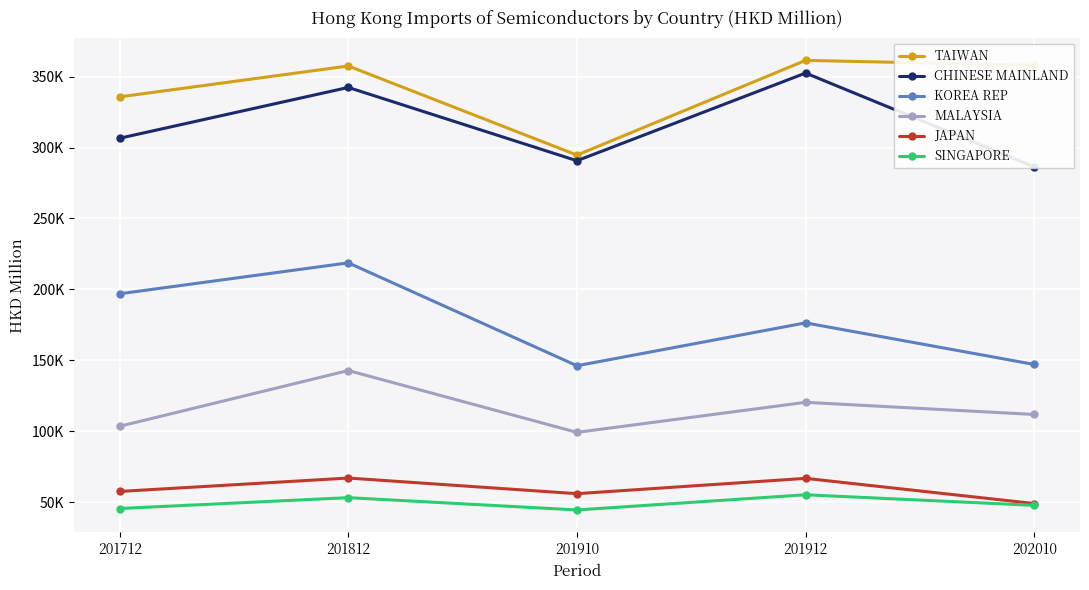

Count the number of data series in this chart.

6